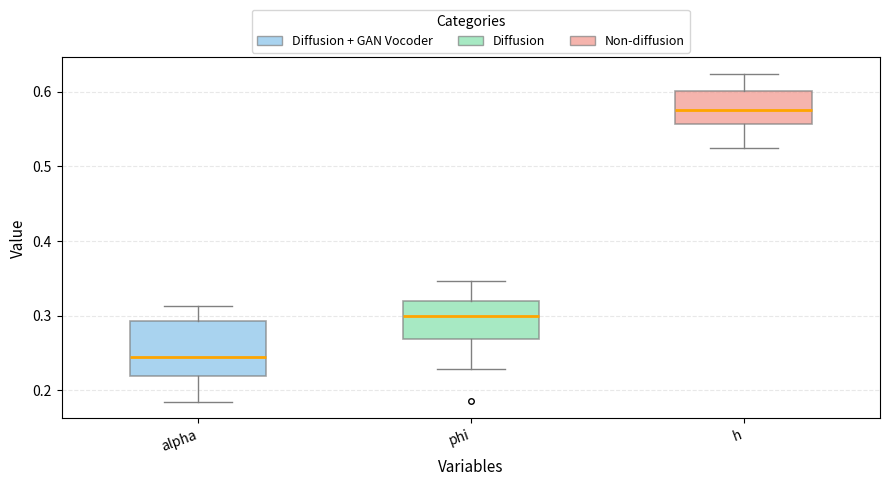

Reading left to right, transcribe this box plot: for each box, give where its median line is, the range the box spans, and where its two whiskers end, as read against the y-axis. The values are not printed on the chart, so give them approximately, as read against the axis.

alpha: median 0.24, box 0.22 to 0.29, whiskers 0.18 to 0.31
phi: median 0.30, box 0.27 to 0.32, whiskers 0.23 to 0.35
h: median 0.58, box 0.56 to 0.60, whiskers 0.52 to 0.62